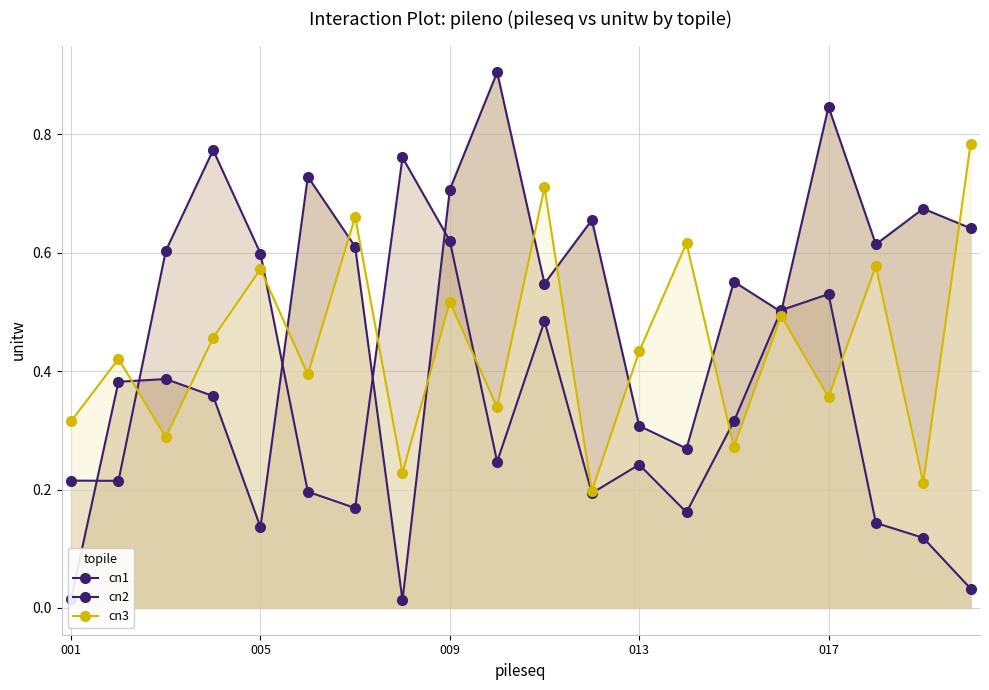

Is the value of cn2 at 10 greater than the value of cn1 at 17?

No